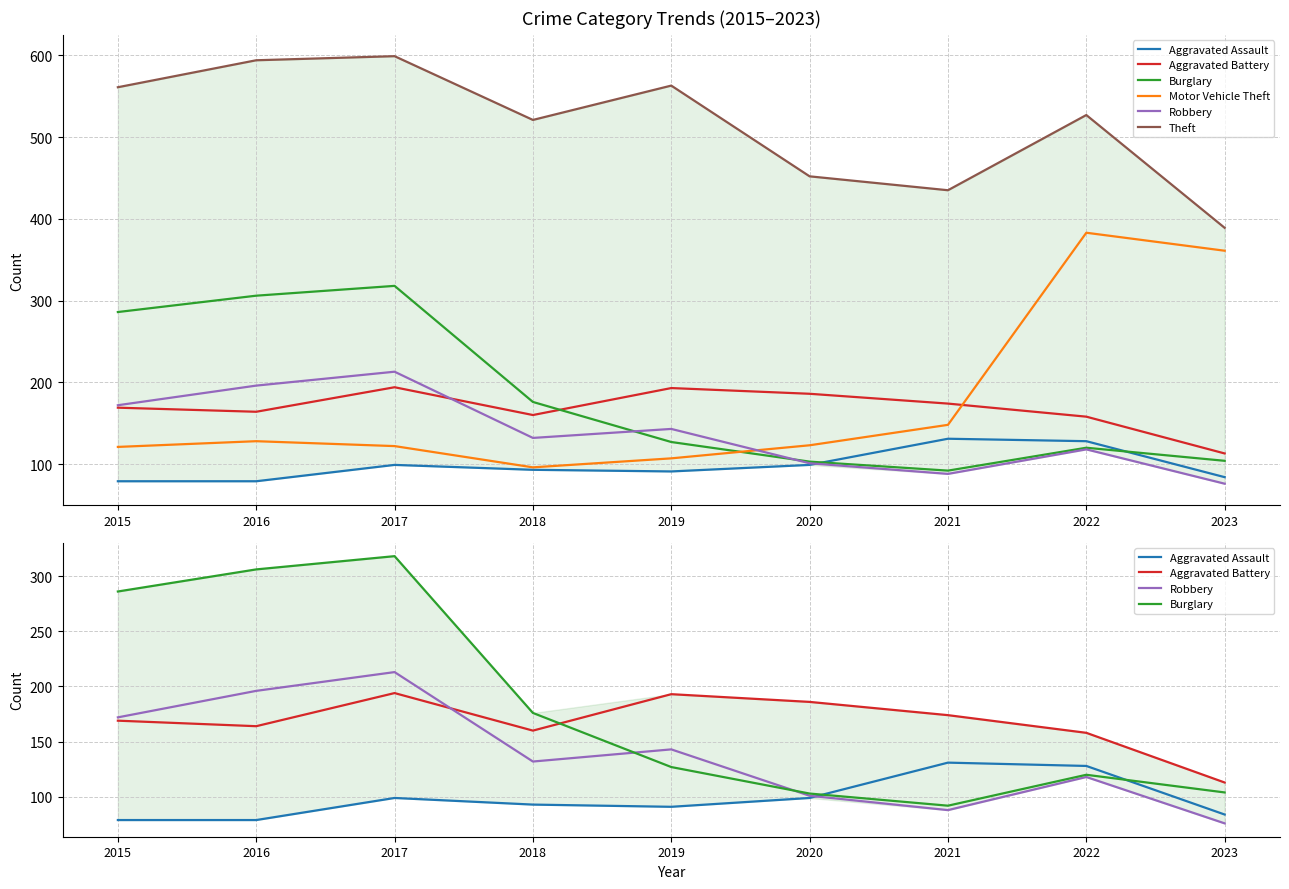

Reading left to right, transcribe all the data shown in this chart.

Aggravated Assault: 2015=79	2016=79	2017=99	2018=93	2019=91	2020=99	2021=131	2022=128	2023=84
Aggravated Battery: 2015=169	2016=164	2017=194	2018=160	2019=193	2020=186	2021=174	2022=158	2023=113
Burglary: 2015=286	2016=306	2017=318	2018=176	2019=127	2020=103	2021=92	2022=120	2023=104
Motor Vehicle Theft: 2015=121	2016=128	2017=122	2018=96	2019=107	2020=123	2021=148	2022=383	2023=361
Robbery: 2015=172	2016=196	2017=213	2018=132	2019=143	2020=101	2021=88	2022=118	2023=76
Theft: 2015=561	2016=594	2017=599	2018=521	2019=563	2020=452	2021=435	2022=527	2023=389